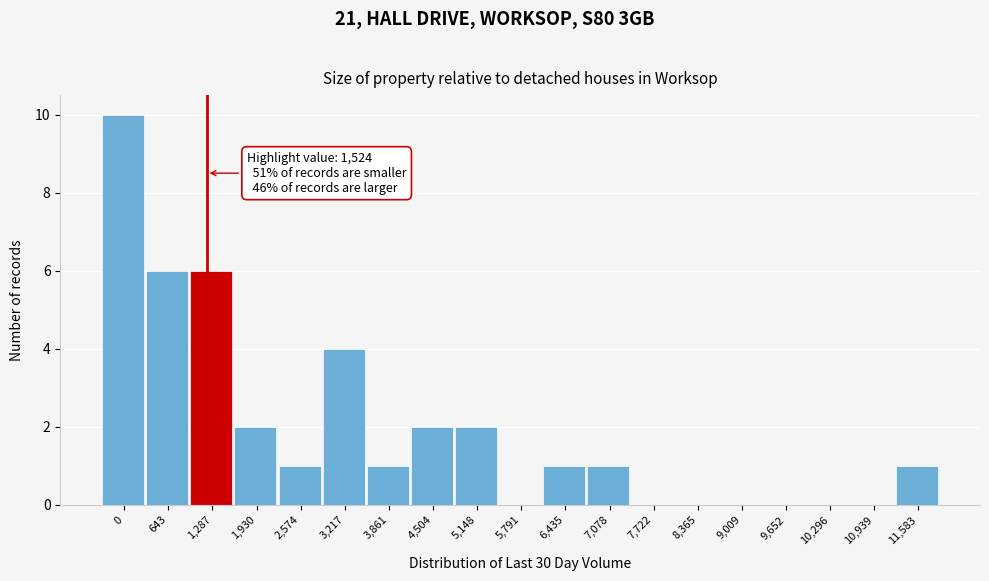

Reading left to right, extract all data points from this chart.

0=10	643=6	1,287=6	1,930=2	2,574=1	3,217=4	3,861=1	4,504=2	5,148=2	5,791=0	6,435=1	7,078=1	7,722=0	8,365=0	9,009=0	9,652=0	10,296=0	10,939=0	11,583=1